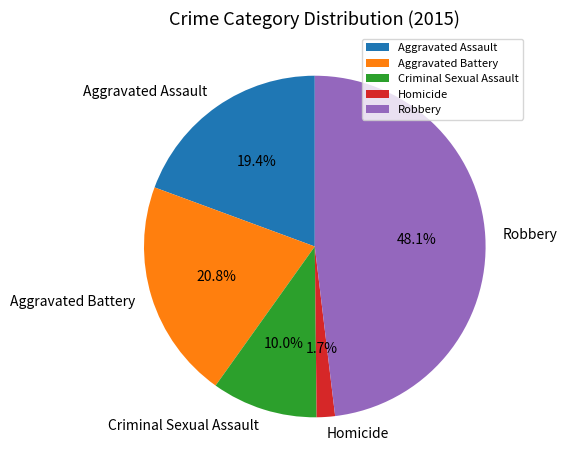

Do Homicide and Aggravated Battery together represent more than half of the pie?

No